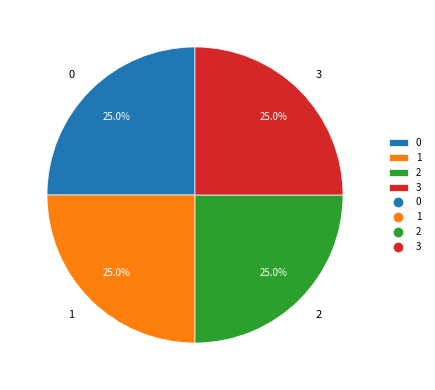

To the nearest percent, what portion does 2 represent?

25%